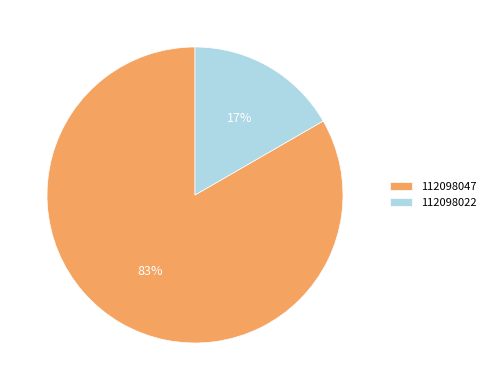

Is it true that 112098047 is 83% of the pie?

True